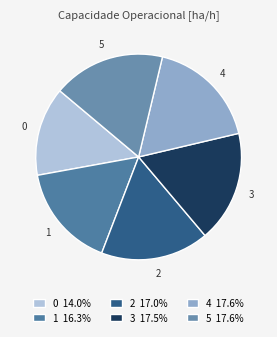

Do 0 and 1 together represent more than half of the pie?

No